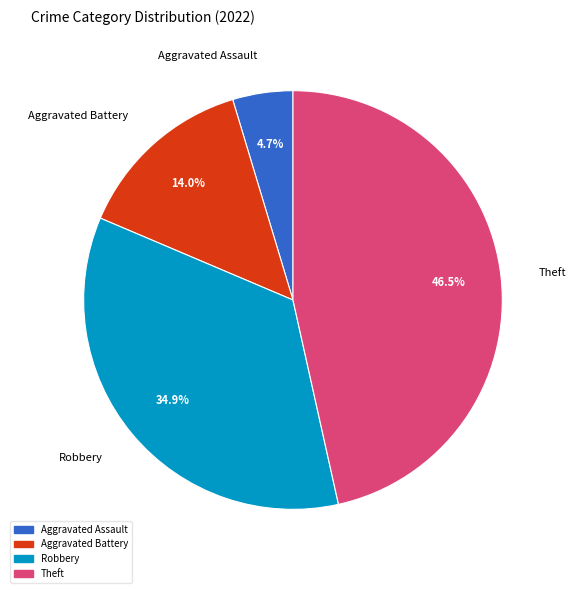

What is the ratio of the value at Aggravated Assault to the value at Aggravated Battery?

0.3